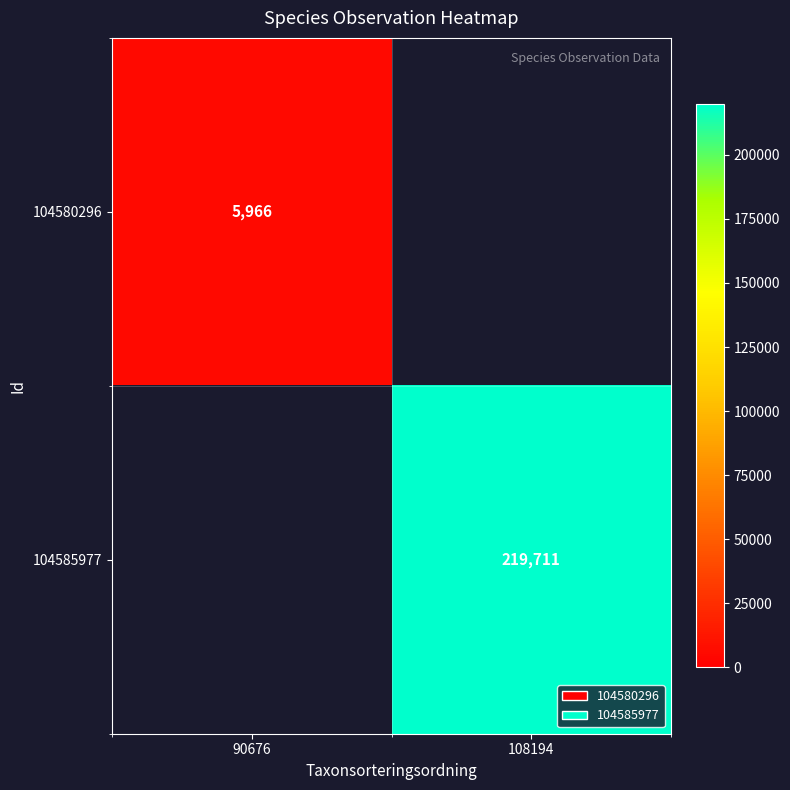

At how many categories does at least one series exceed 127966?

1